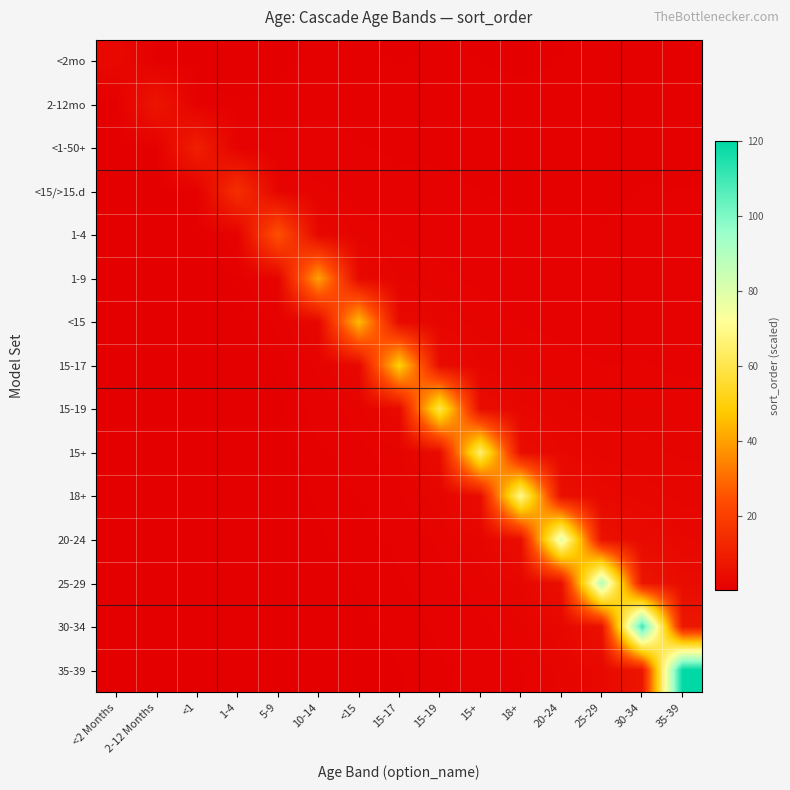

Which series changed the most between <2 Months and 15-17?

15-17